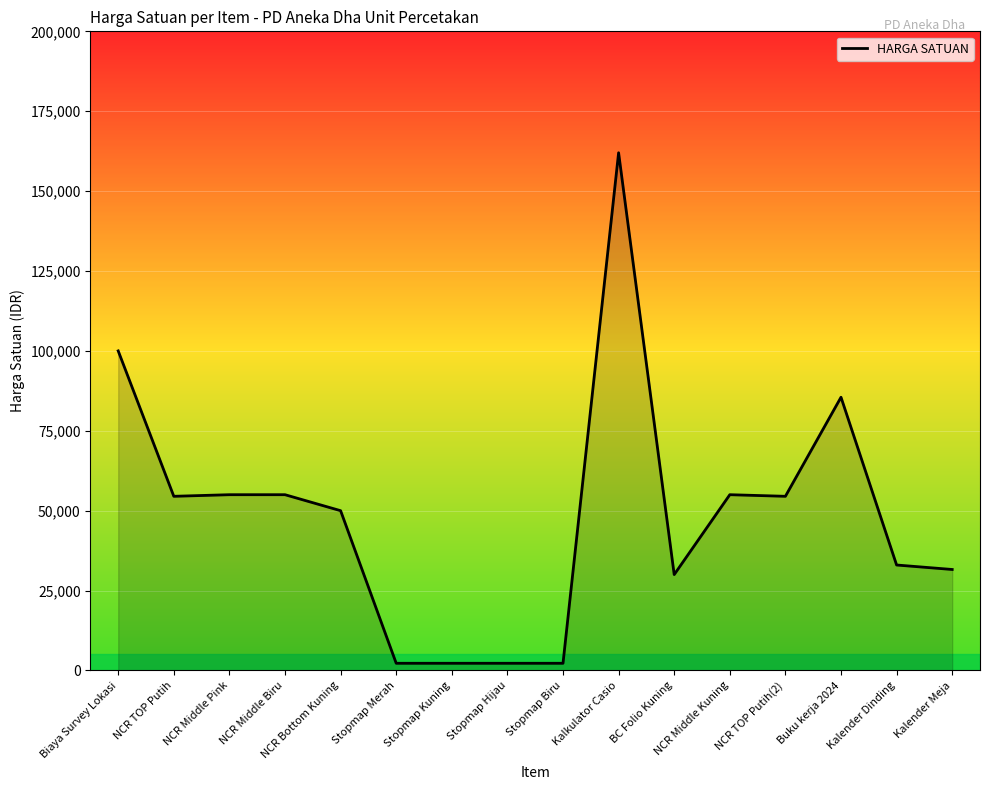

At which label is the value closest to 82125?

Buku kerja 2024